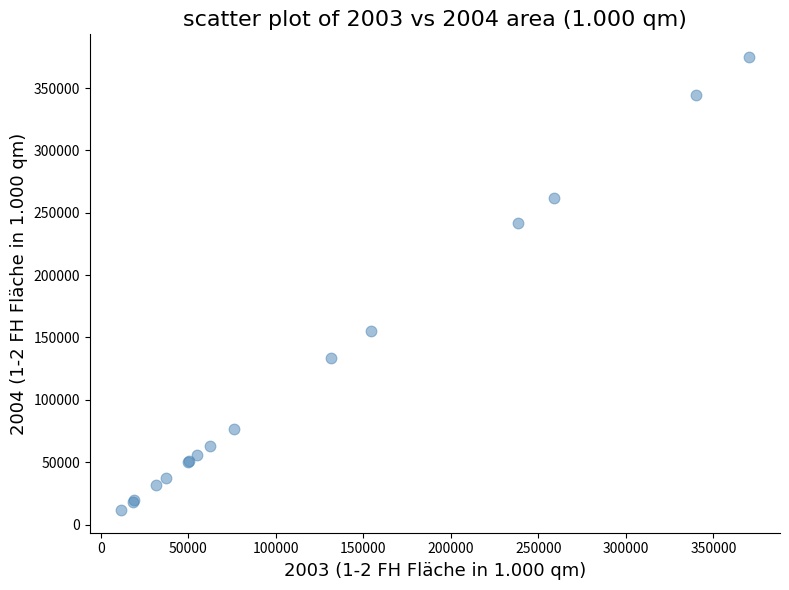

What Y value in the scatter plot is closest to 193279?

155520